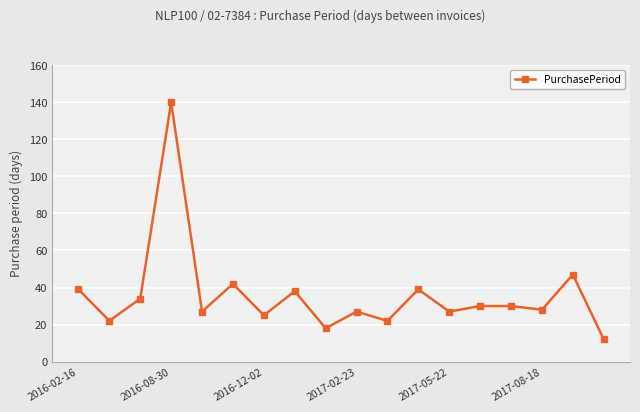

How many values are below 30?

9